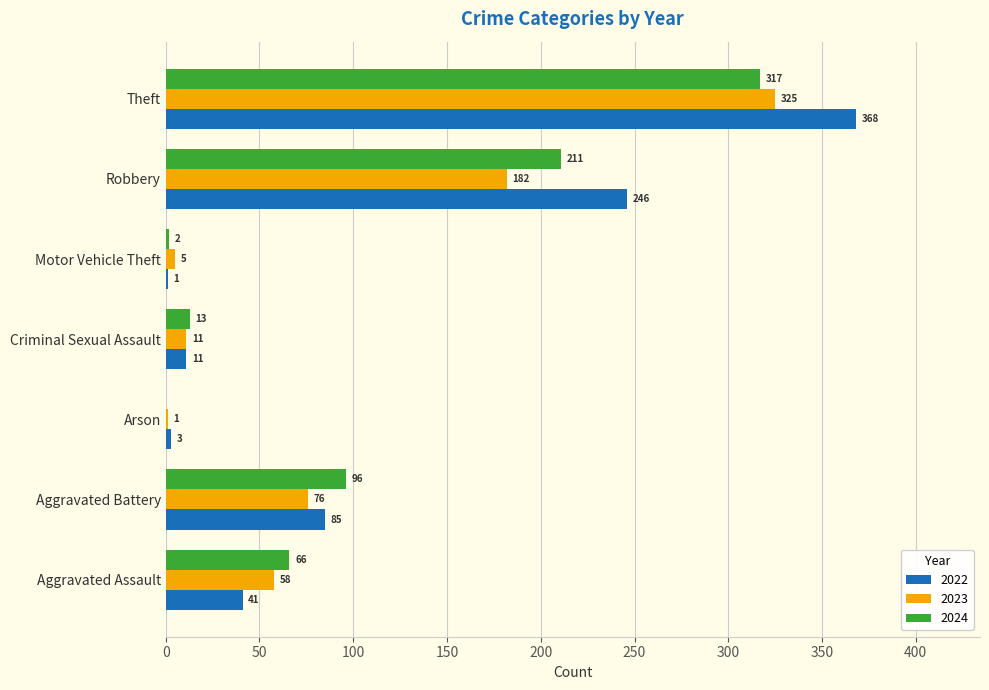

What is the difference between the 2022 values at Aggravated Battery and Theft?

283